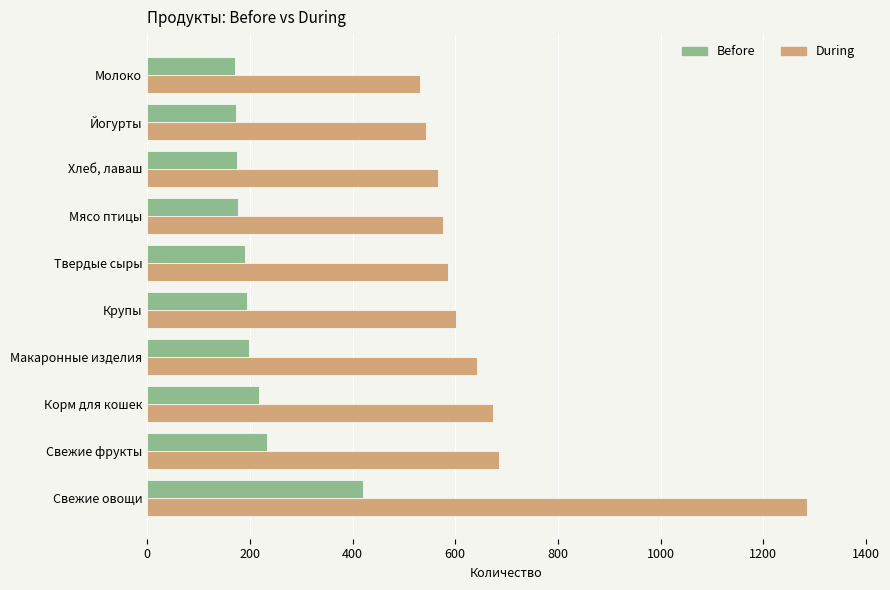

Which series has the largest range (max minus min)?

During